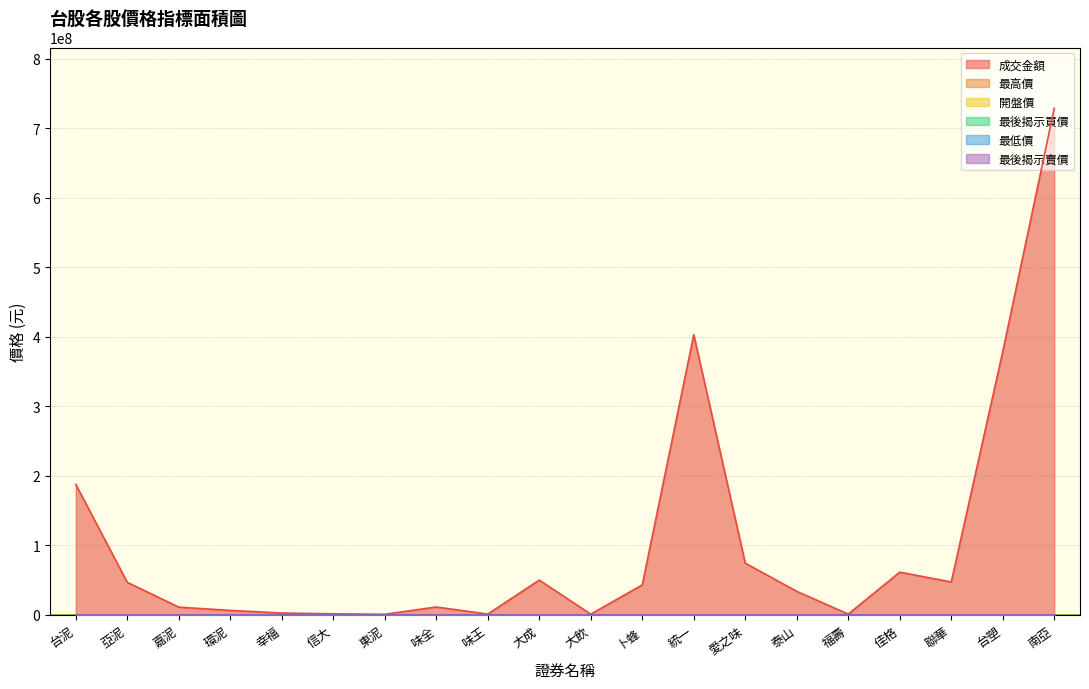

What is the greatest value displayed?

728860326.0